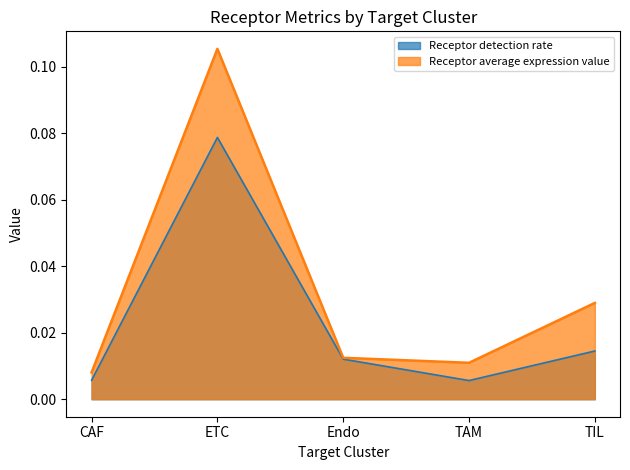

Rank the series at TIL from lowest to highest value.

Receptor detection rate, Receptor average expression value